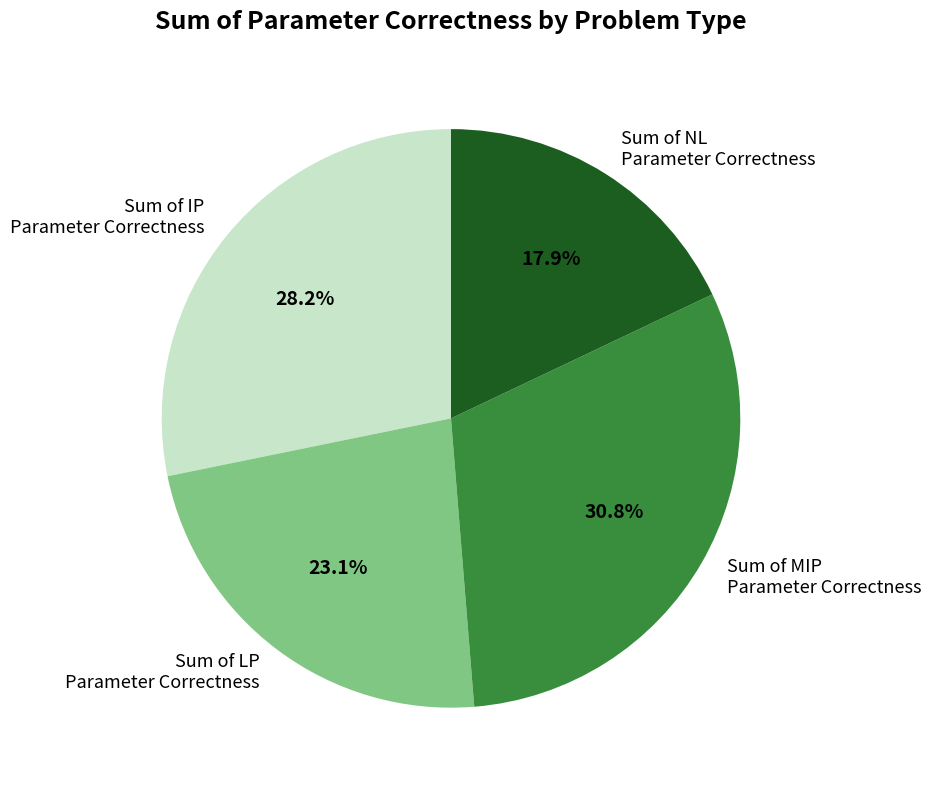

Does any single category account for the majority?

No